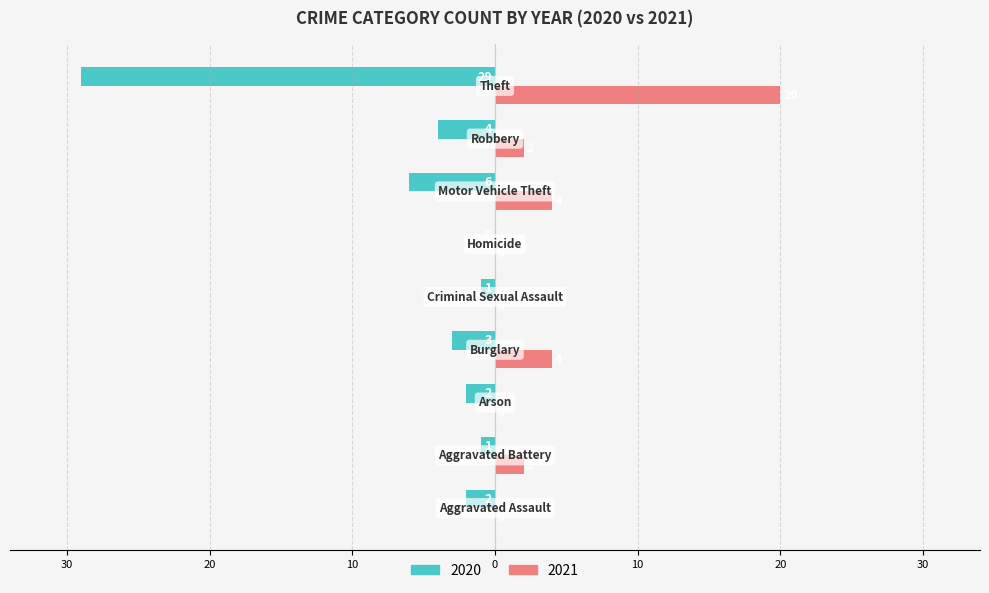

Which label corresponds to the smallest value in the chart?

Homicide